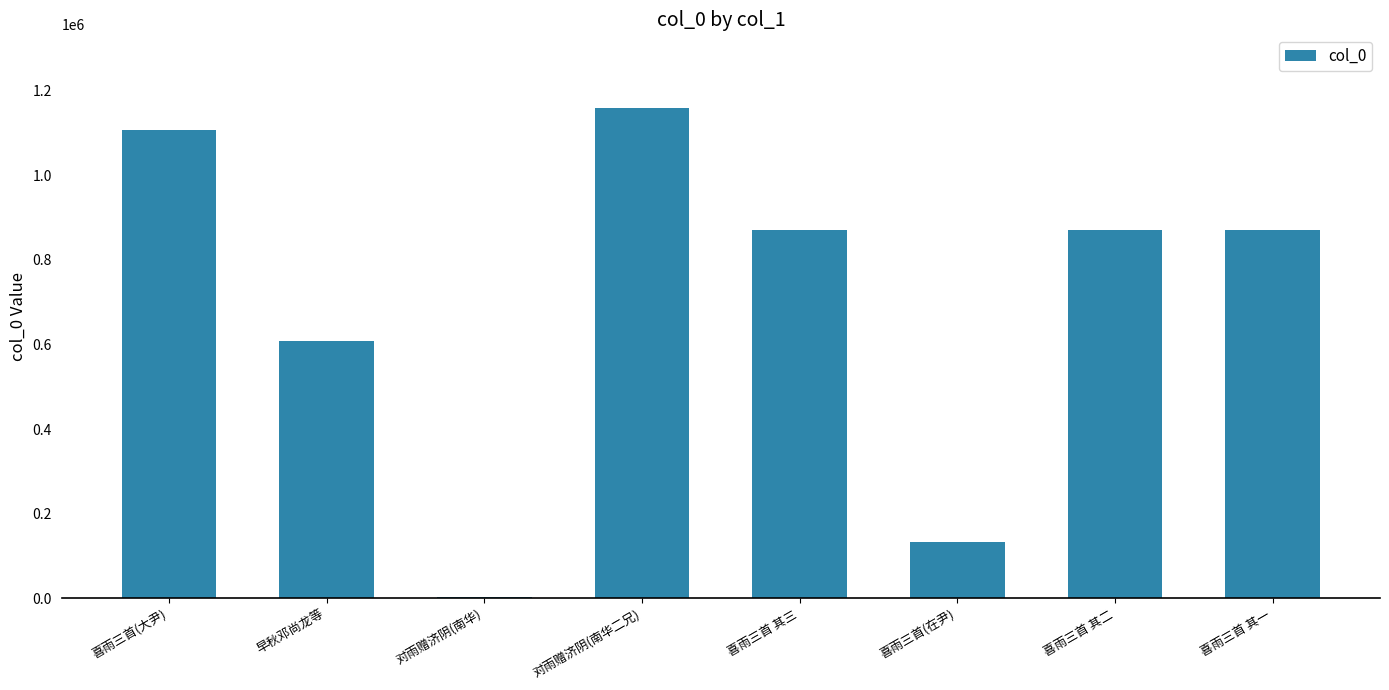

What is the minimum value shown in the chart?

4177